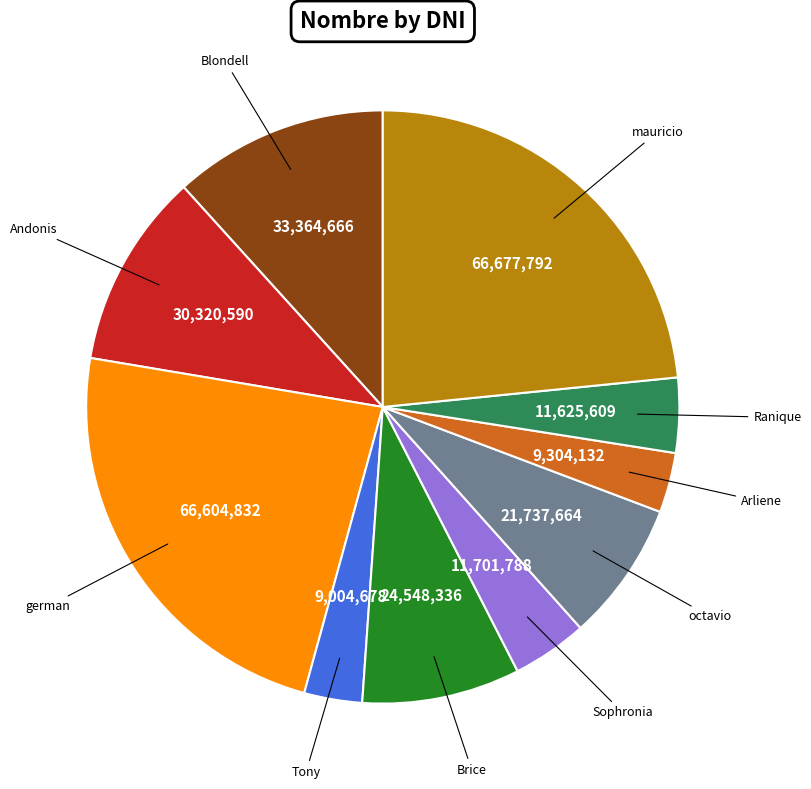

Is there a majority slice in this chart?

No